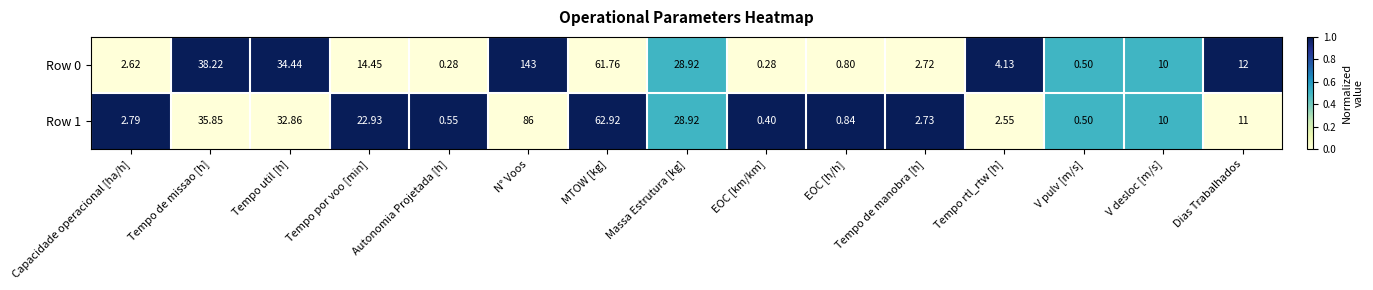

What is the total value across all series at Massa Estrutura [kg]?

57.8